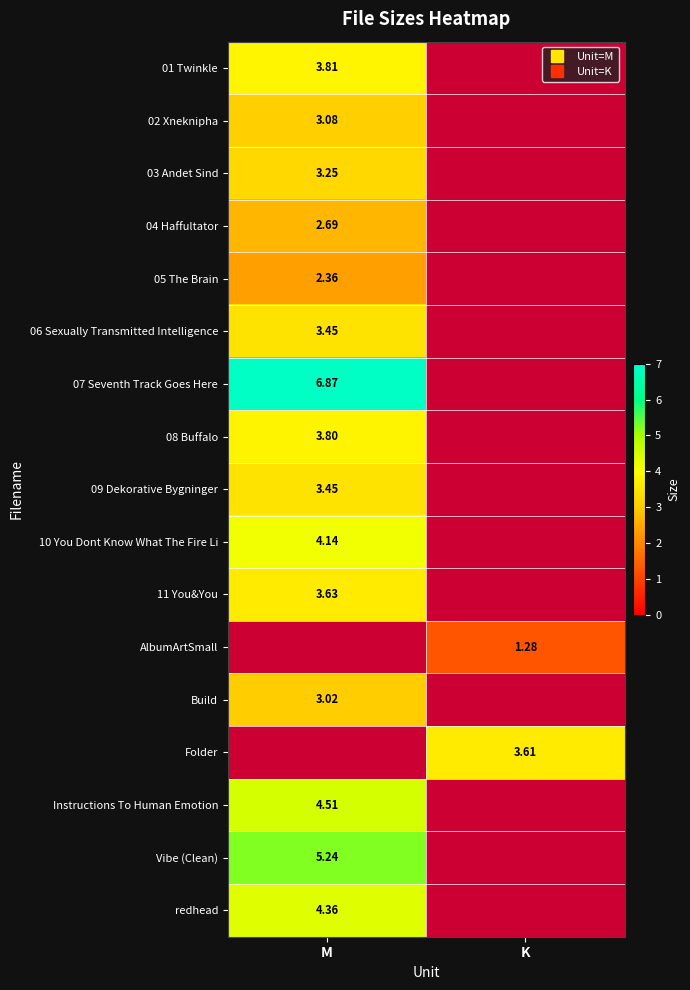

How many values in the Folder series exceed 3?

1